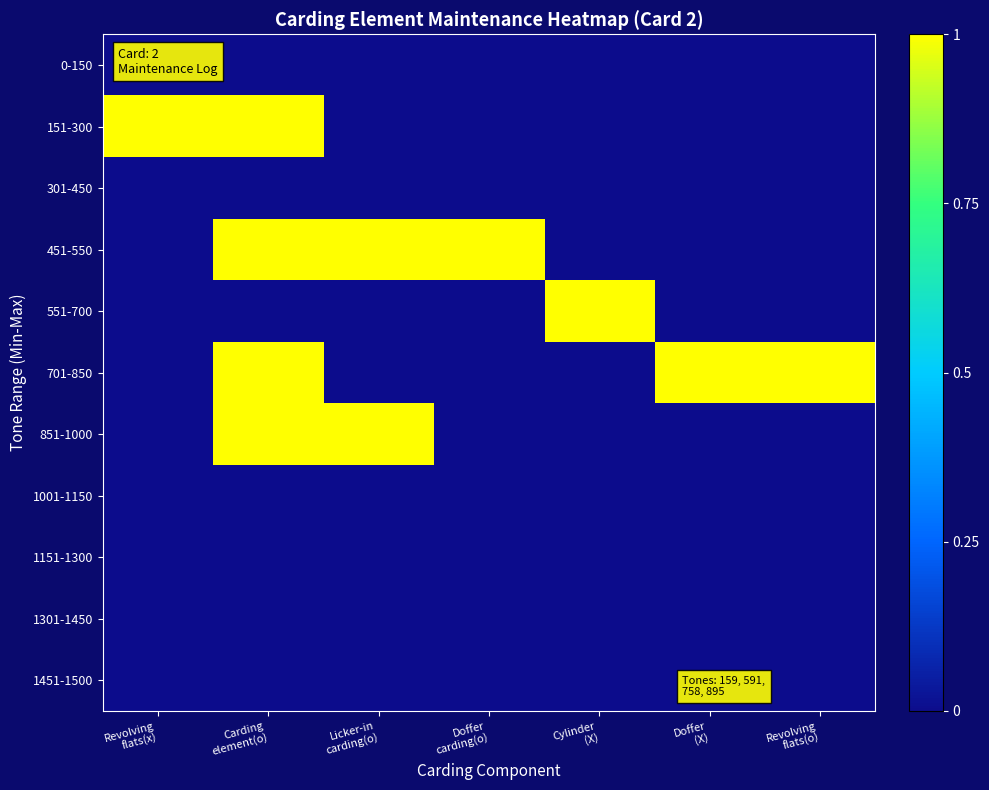

List the series in order of their peak value, highest first.

151-300, 451-550, 551-700, 701-850, 851-1000, 0-150, 301-450, 1001-1150, 1151-1300, 1301-1450, 1451-1500